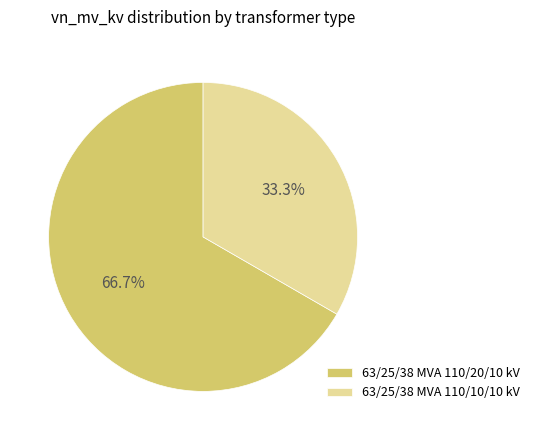

What percentage do 63/25/38 MVA 110/10/10 kV and 63/25/38 MVA 110/20/10 kV together represent?

100.0%